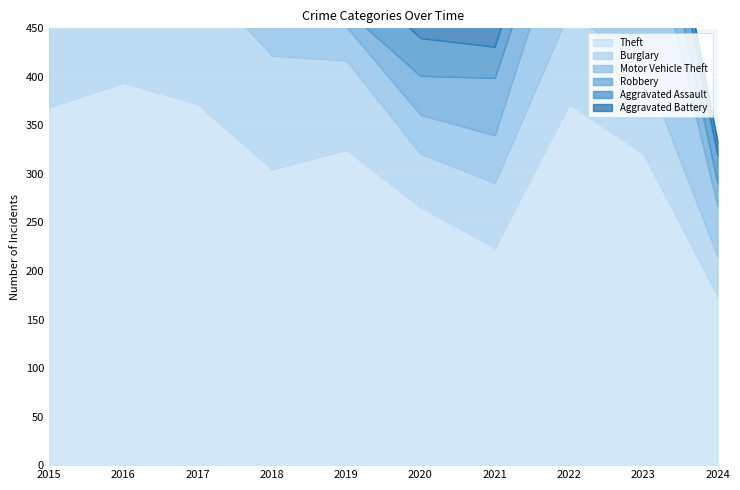

At which label is Aggravated Assault closest to 39?

2020